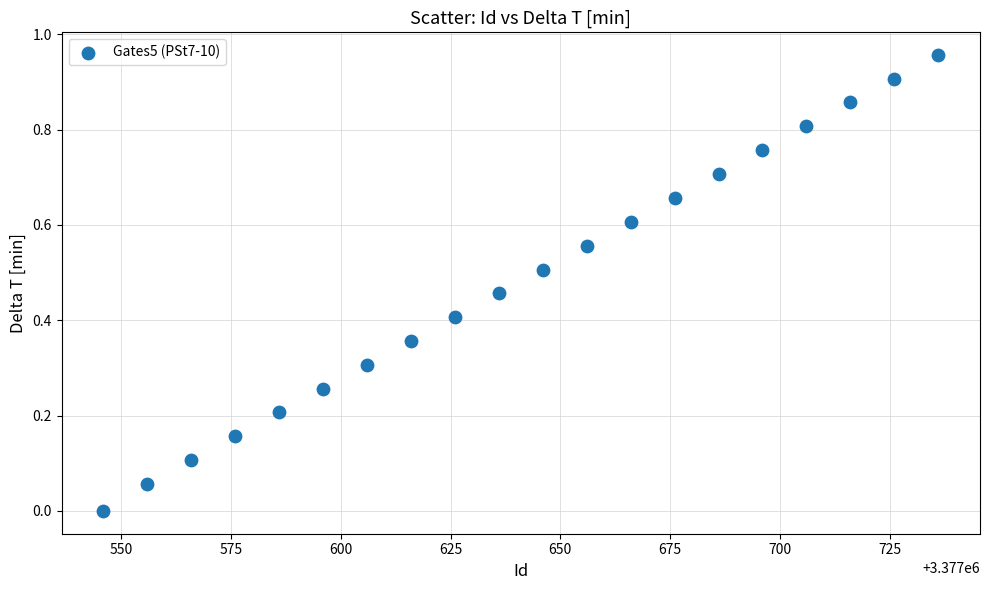

Count the number of points in this scatter plot.

20